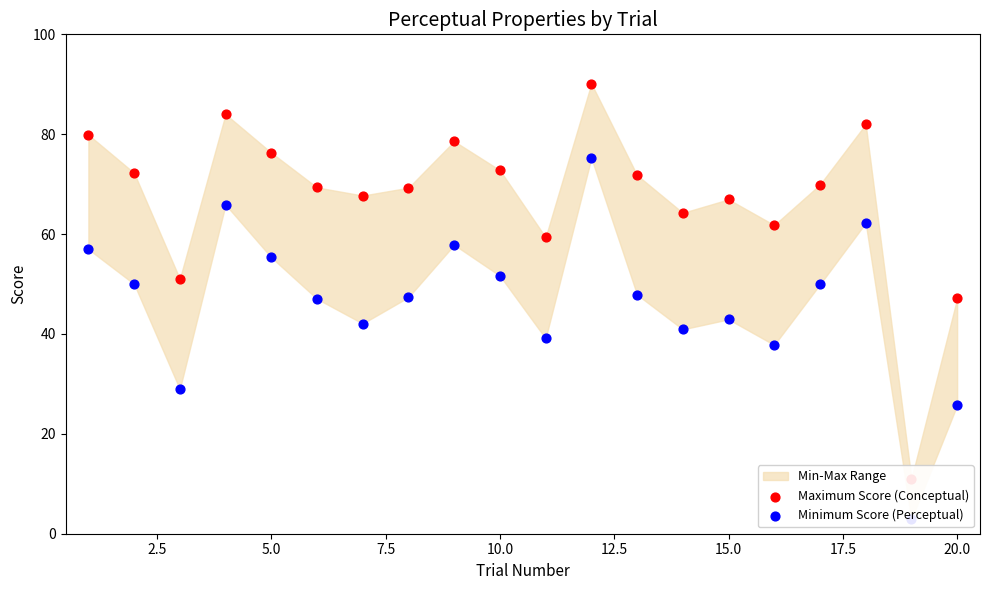

Which series contains the lowest Y value?

Minimum Score (Perceptual)